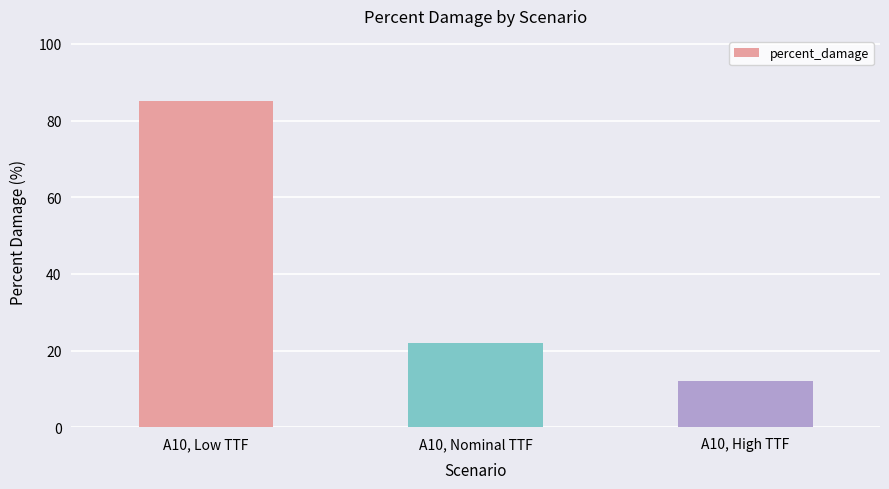

What is the sum of the values at A10, High TTF and A10, Nominal TTF?

33.9